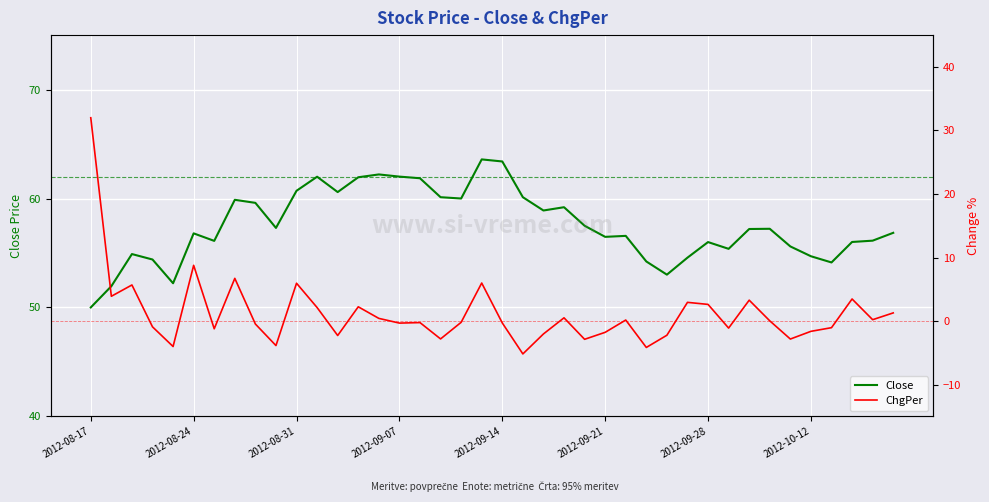

Is it true that ChgPer equals -0.7 at 2012-10-12?

False